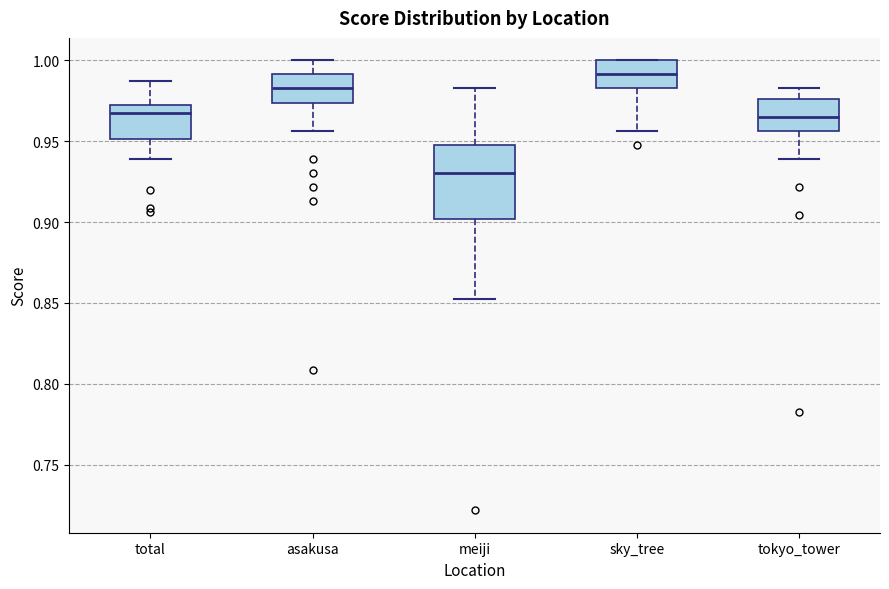

Comparing the boxes themselves (not the whiskers), which one is the tallest?

meiji